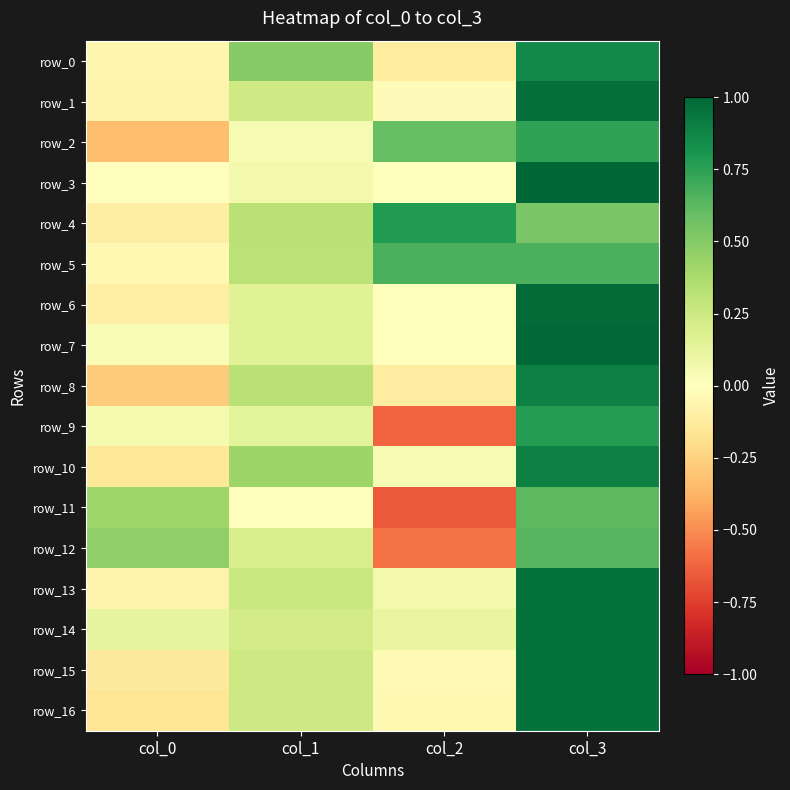

Count the number of categories in the chart.

4